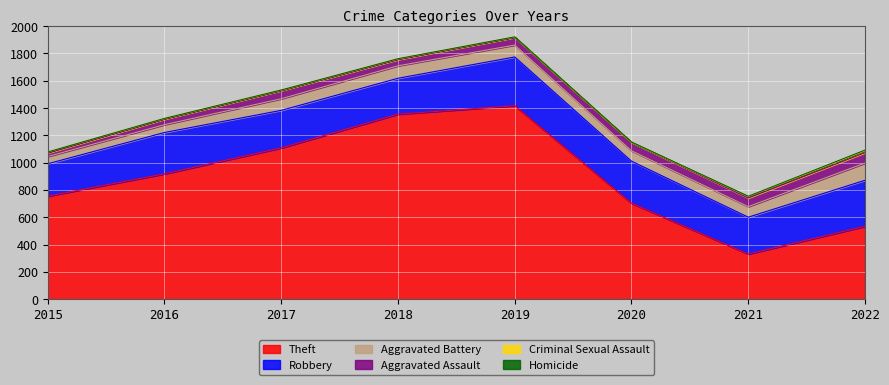

Is it true that Theft equals 143 at 2021?

False